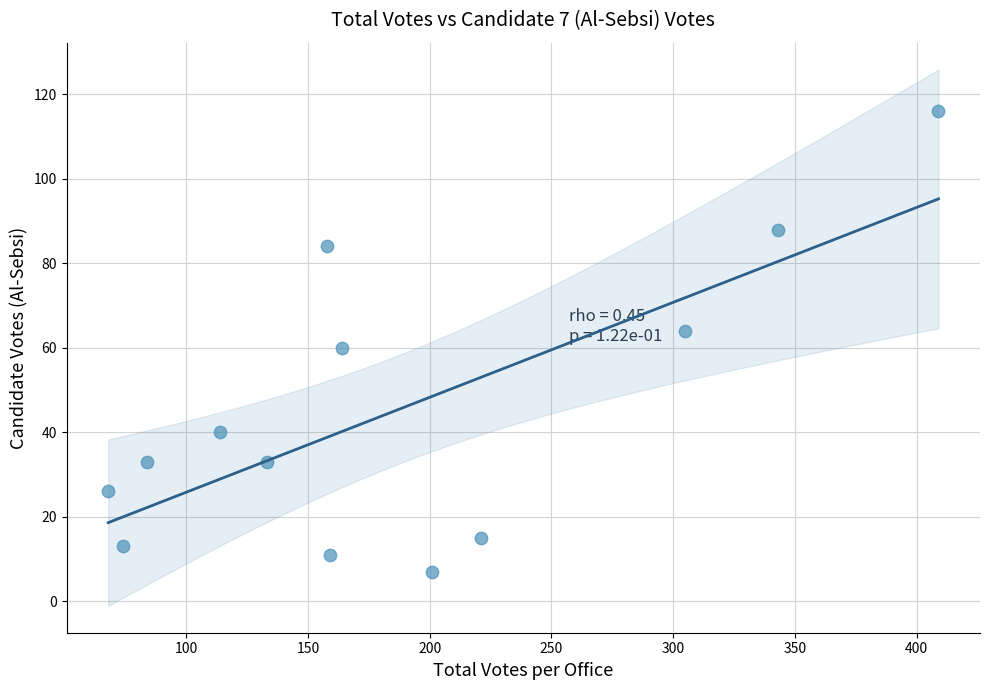

What is the range of Y values (max minus min)?

109